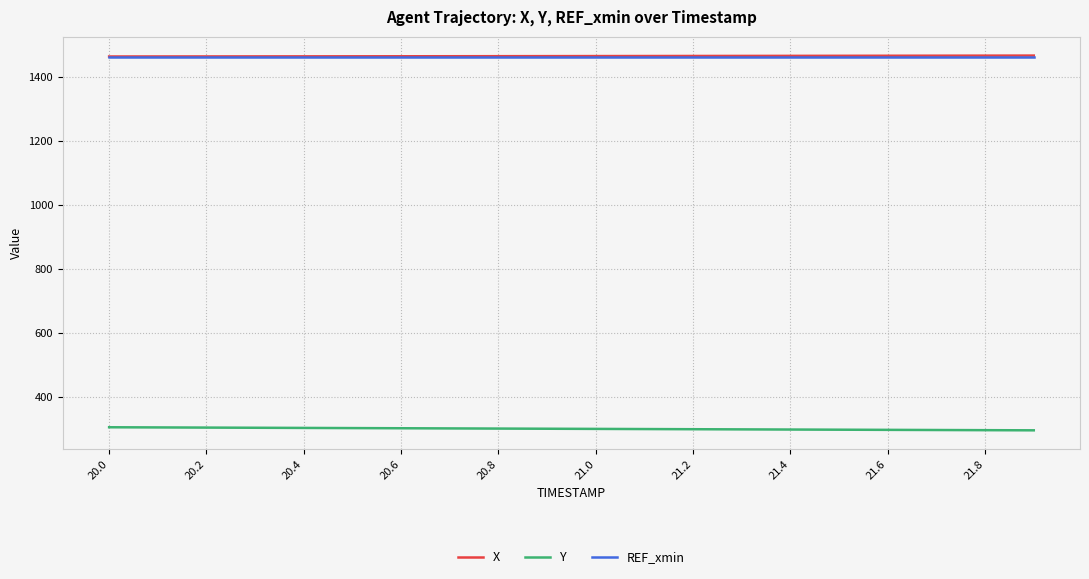

True or false: Y and REF_xmin intersect in this chart.

False